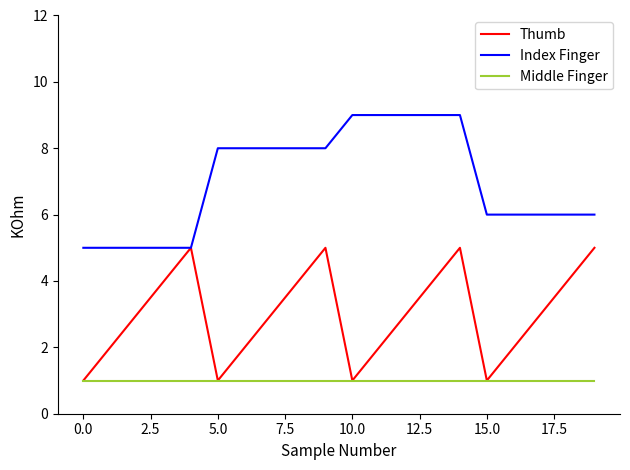

True or false: Index Finger and Middle Finger cross at least once.

False